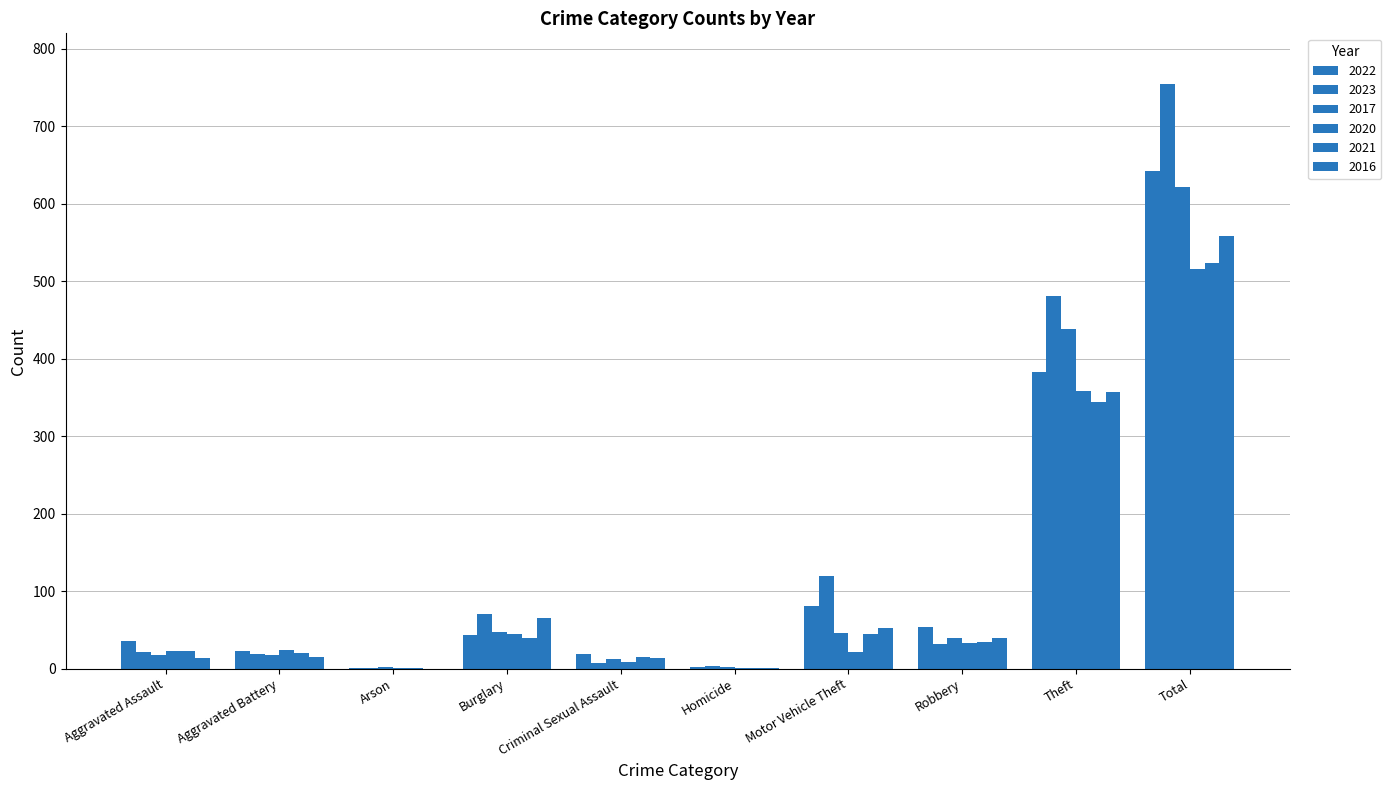

Which category has the highest value in the 2021 series?

Total